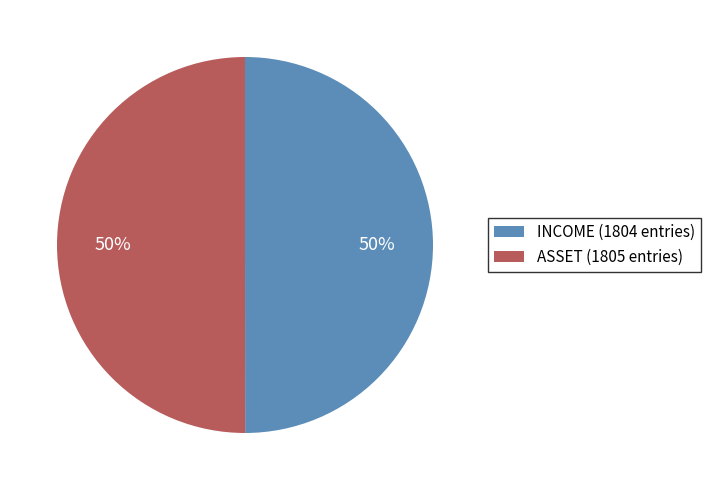

Is the sum of ASSET (1805 entries) and INCOME (1804 entries) greater than half?

Yes